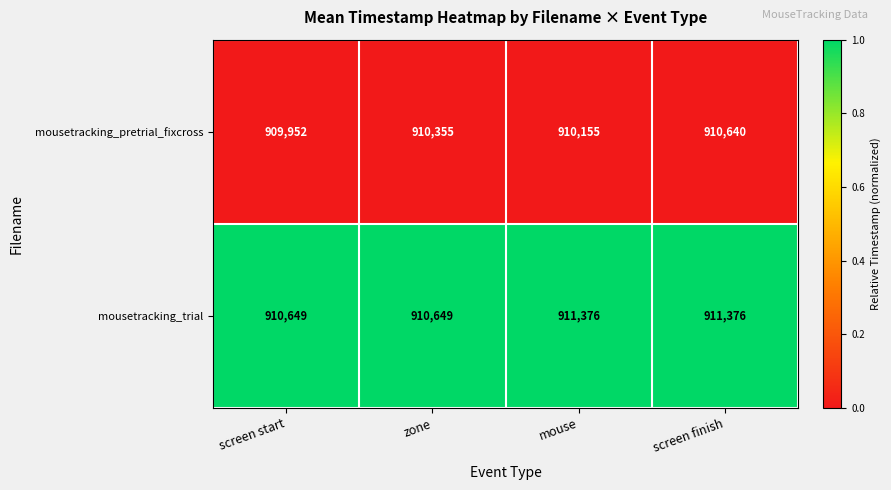

Between screen start and screen finish, which series saw the biggest shift?

mousetracking_trial